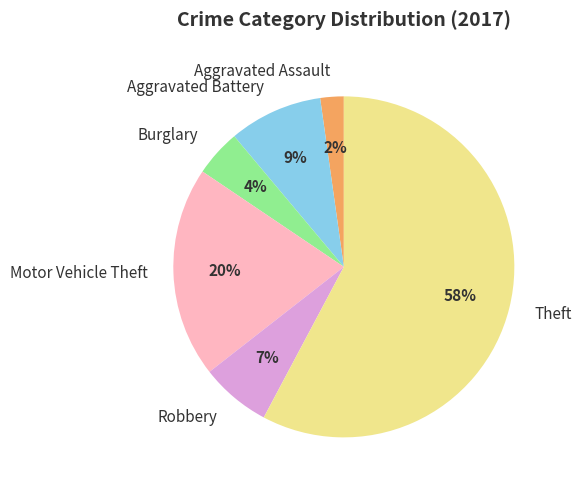

Rank the categories by value from highest to lowest.

Theft, Motor Vehicle Theft, Aggravated Battery, Robbery, Burglary, Aggravated Assault